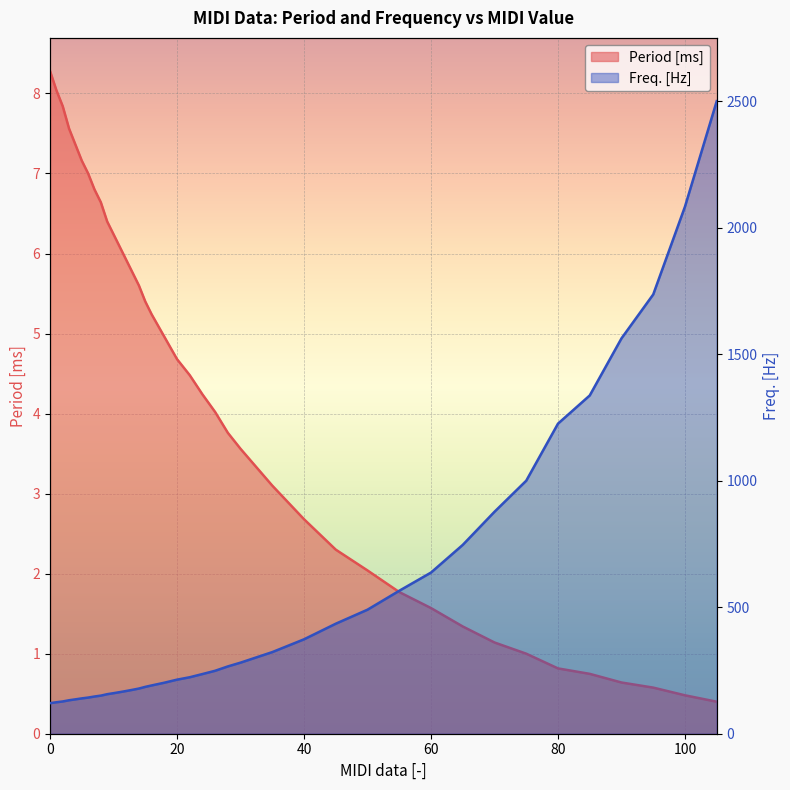

What is the maximum value for Freq. [Hz]?

2500.0